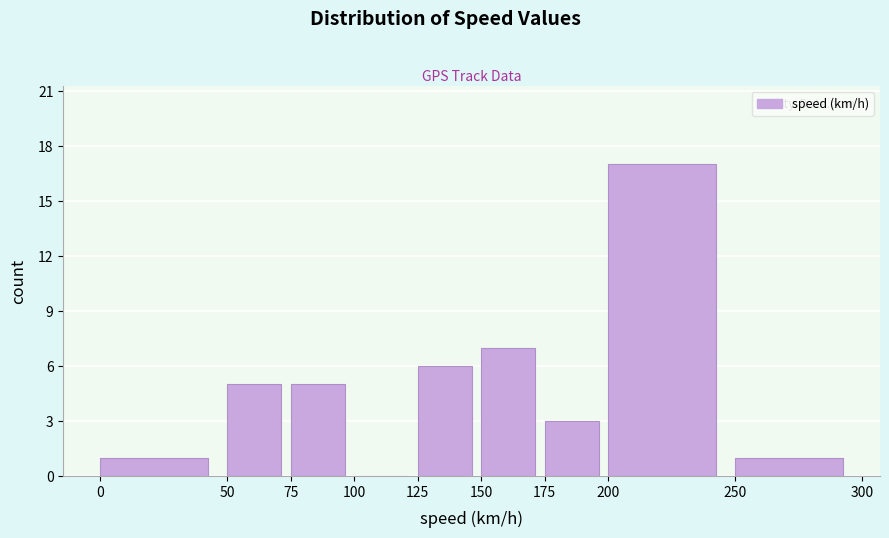

Reading left to right, transcribe this chart: for each bar, give the range it covers on the x-axis and its height. The values are not printed on the chart, so give them approximately, as read against the axis.

0 to 50: 1
50 to 75: 5
75 to 100: 5
100 to 125: 0
125 to 150: 6
150 to 175: 7
175 to 200: 3
200 to 250: 17
250 to 300: 1